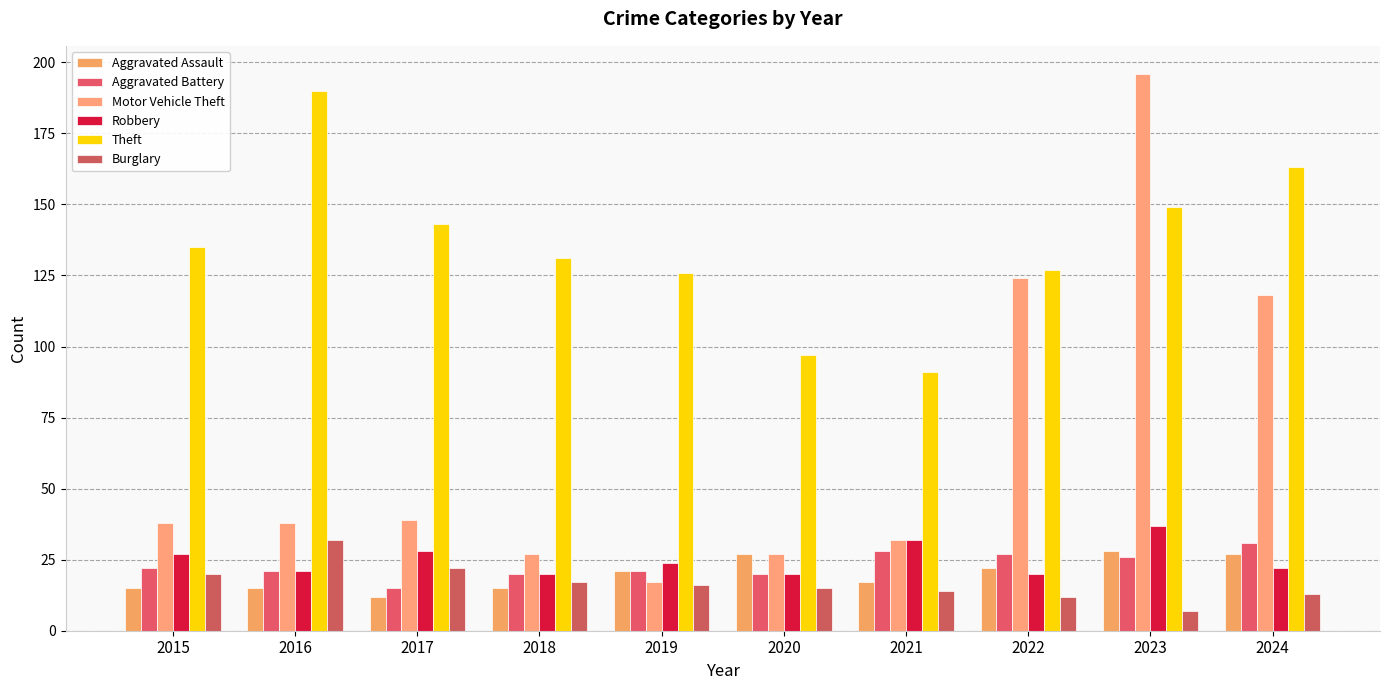

Reading left to right, list all the values displayed in this chart.

Aggravated Assault: 2015=15	2016=15	2017=12	2018=15	2019=21	2020=27	2021=17	2022=22	2023=28	2024=27
Aggravated Battery: 2015=22	2016=21	2017=15	2018=20	2019=21	2020=20	2021=28	2022=27	2023=26	2024=31
Motor Vehicle Theft: 2015=38	2016=38	2017=39	2018=27	2019=17	2020=27	2021=32	2022=124	2023=196	2024=118
Robbery: 2015=27	2016=21	2017=28	2018=20	2019=24	2020=20	2021=32	2022=20	2023=37	2024=22
Theft: 2015=135	2016=190	2017=143	2018=131	2019=126	2020=97	2021=91	2022=127	2023=149	2024=163
Burglary: 2015=20	2016=32	2017=22	2018=17	2019=16	2020=15	2021=14	2022=12	2023=7	2024=13